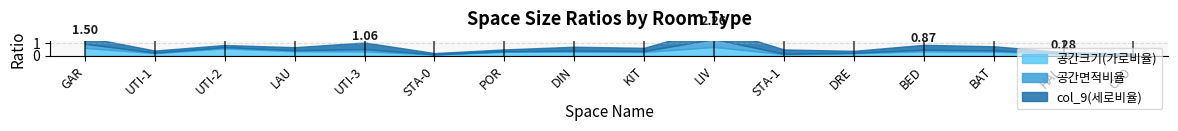

What is the highest value of the 공간면적비율 series?

0.6